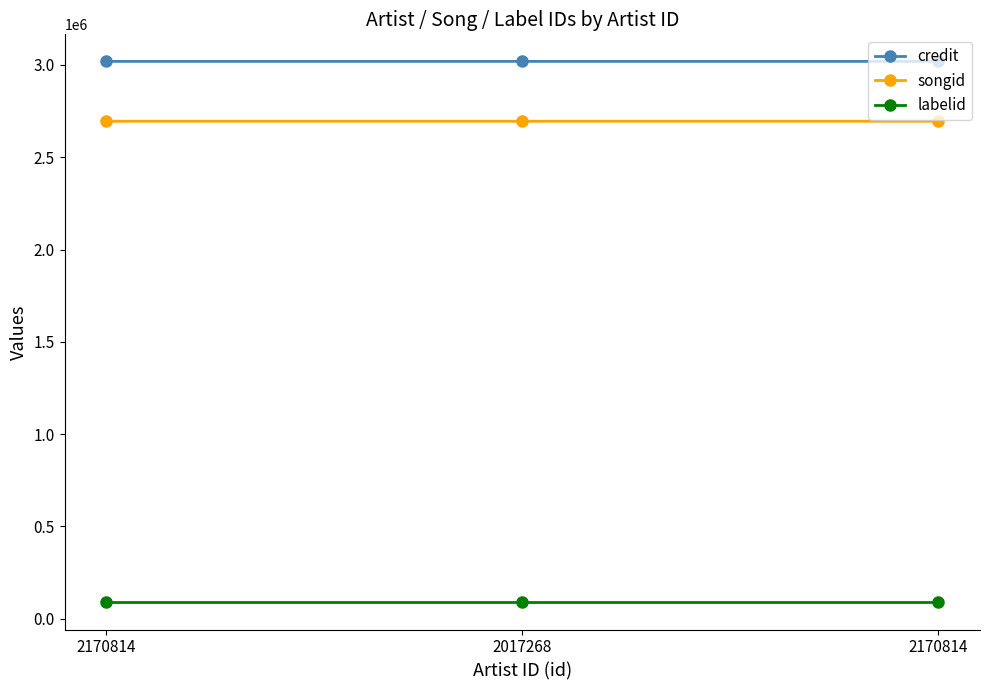

How many lines are shown in the chart?

3